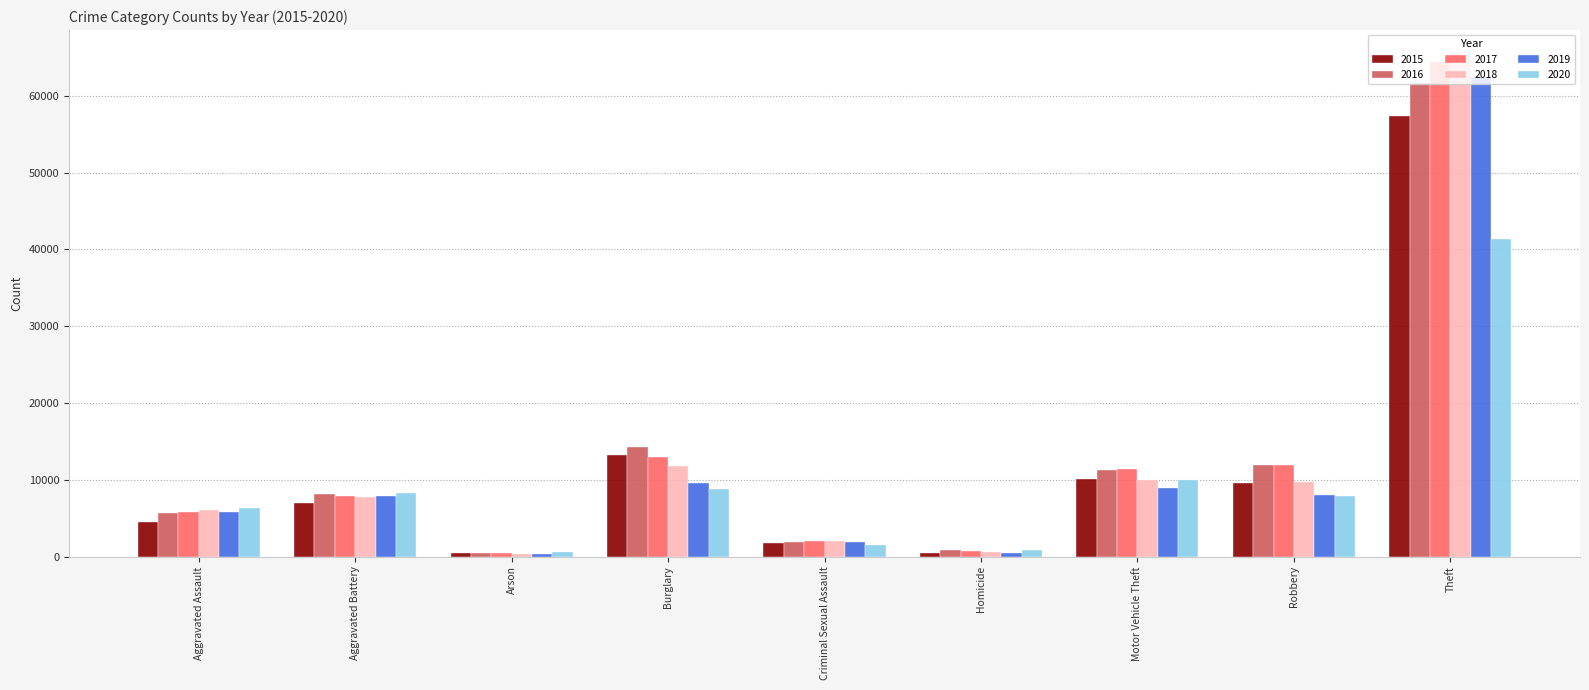

At which category is the sum across all series the highest?

Theft